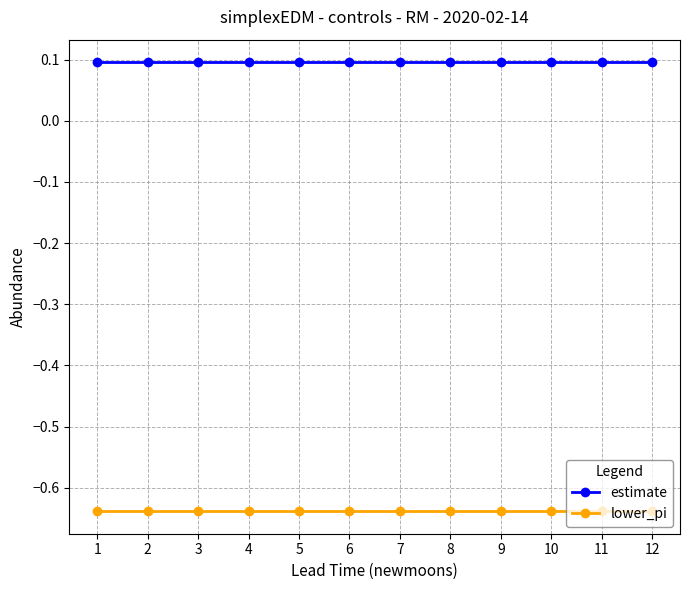

What is the lowest value of the estimate series?

0.1